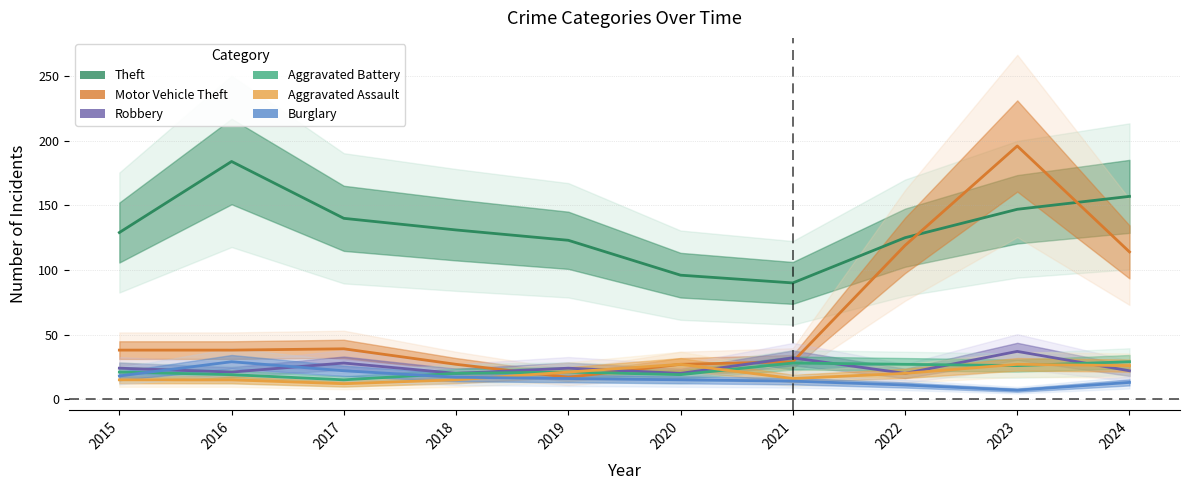

At which category does Theft reach its first local valley?

2021